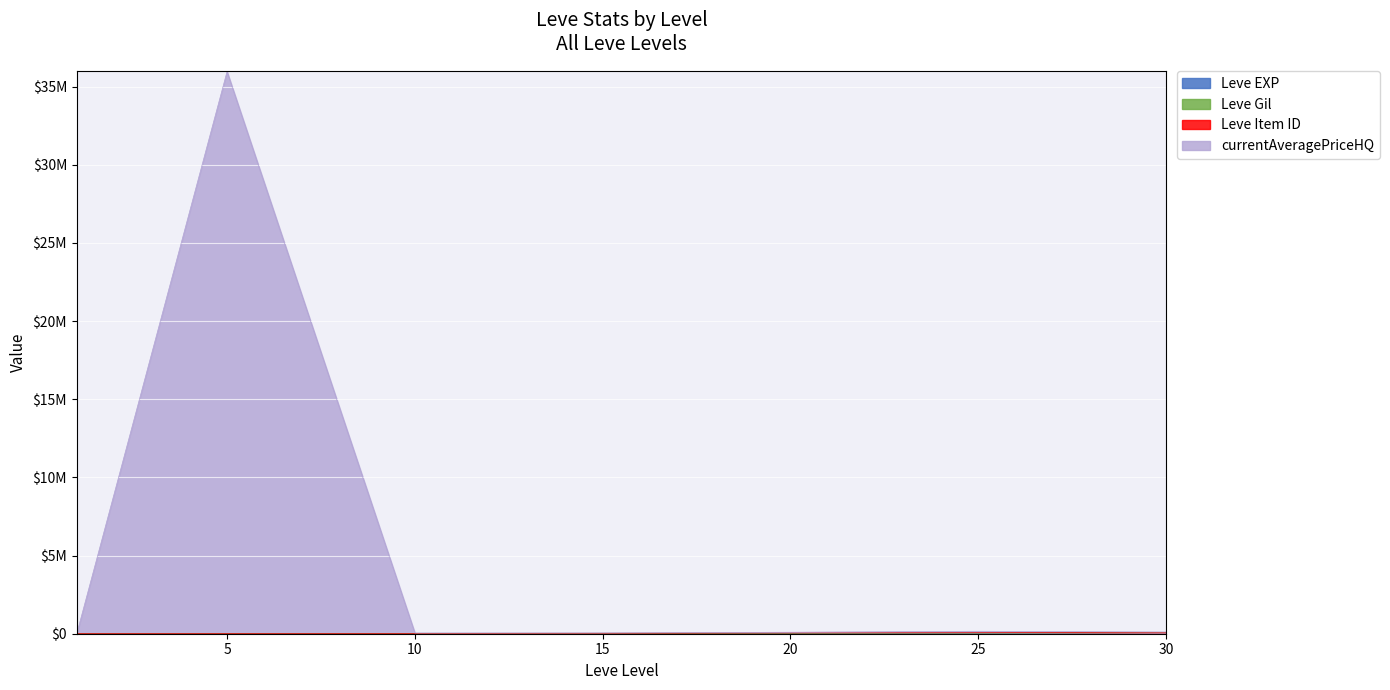

Does the chart display data point markers on the line(s)?

No